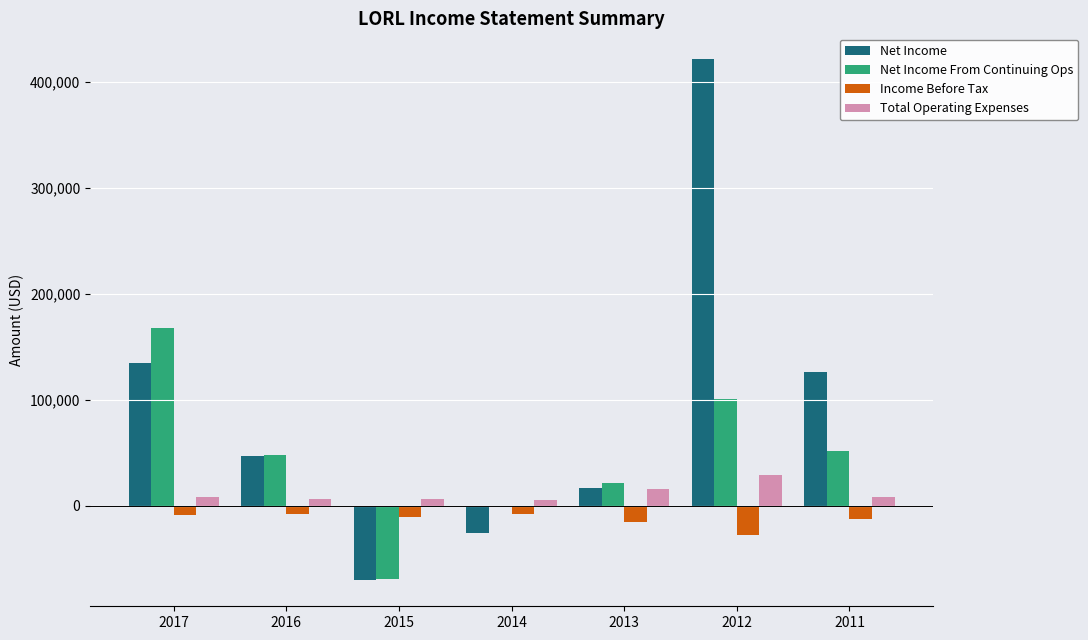

What is the sum of the Income Before Tax values at 2011 and 2015?

-22500